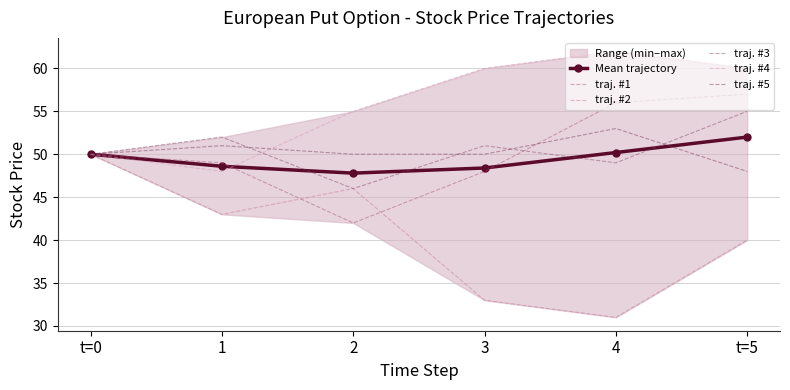

In traj. #2, how many points are higher than both neighbors (excluding endpoints)?

1